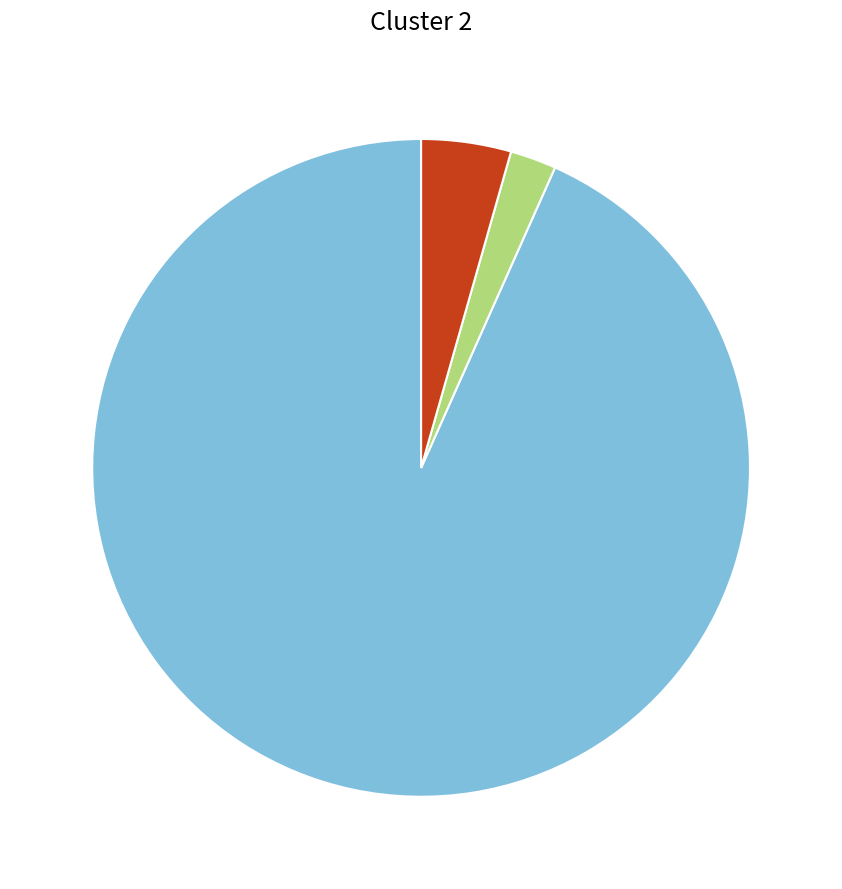

Is there any slice that represents more than half of the pie?

Yes